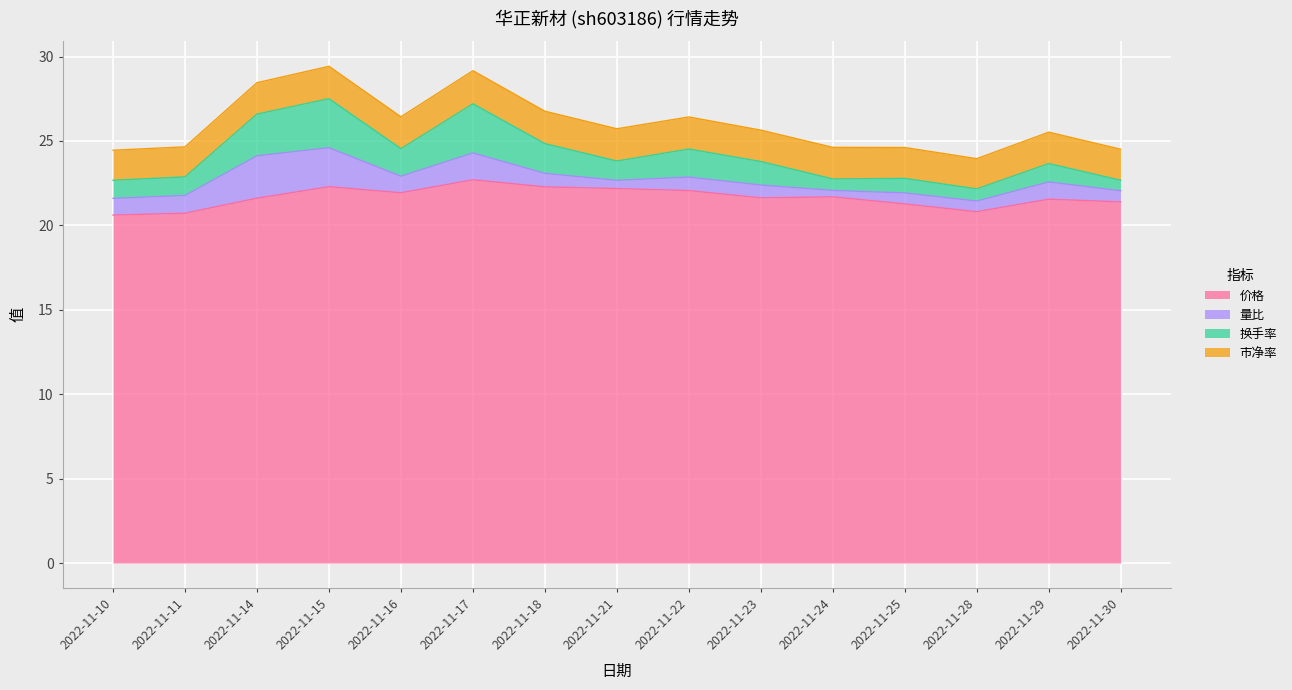

How many categories are shown in the chart?

15